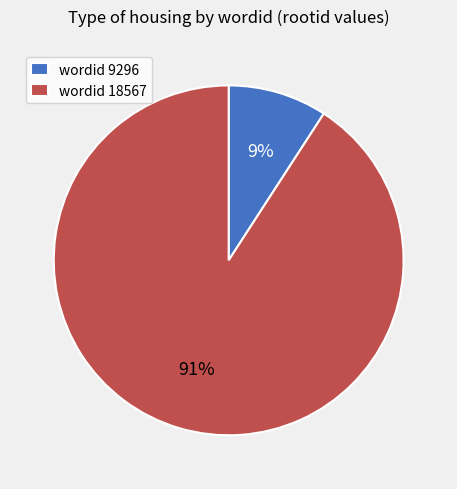

What percentage is the wordid 9296 slice, to the nearest percent?

9%